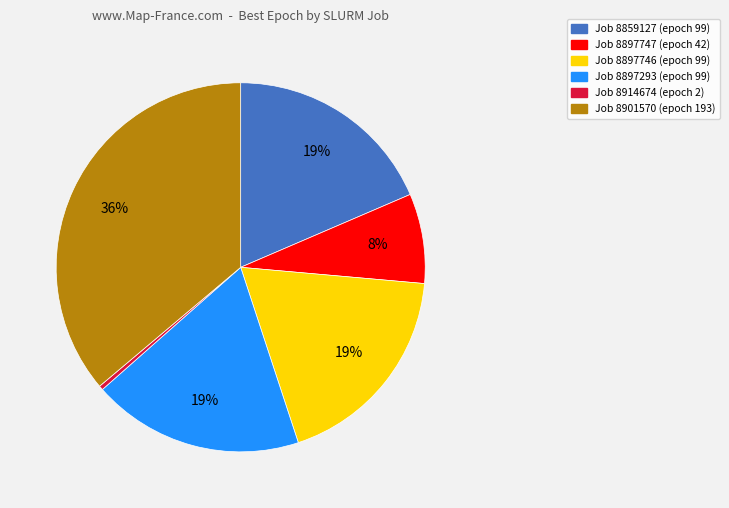

Is there a majority slice in this chart?

No